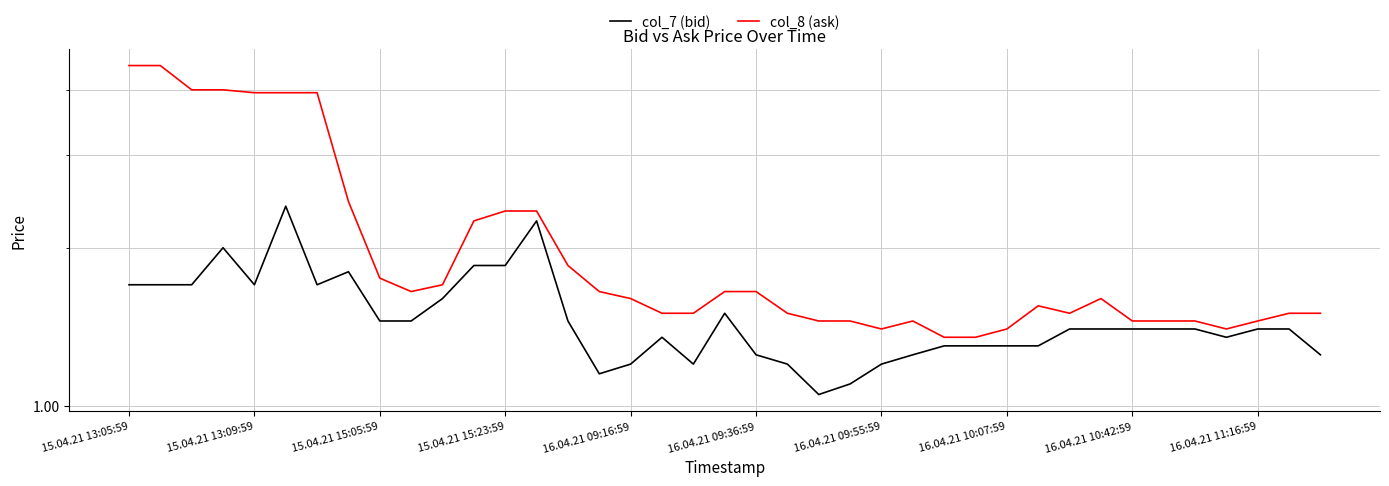

Which series changed the most between 14 and 33?

col_8 (ask)